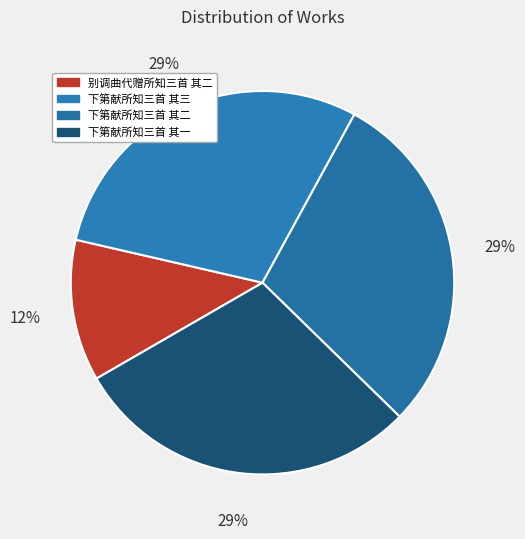

Is there any slice that represents more than half of the pie?

No